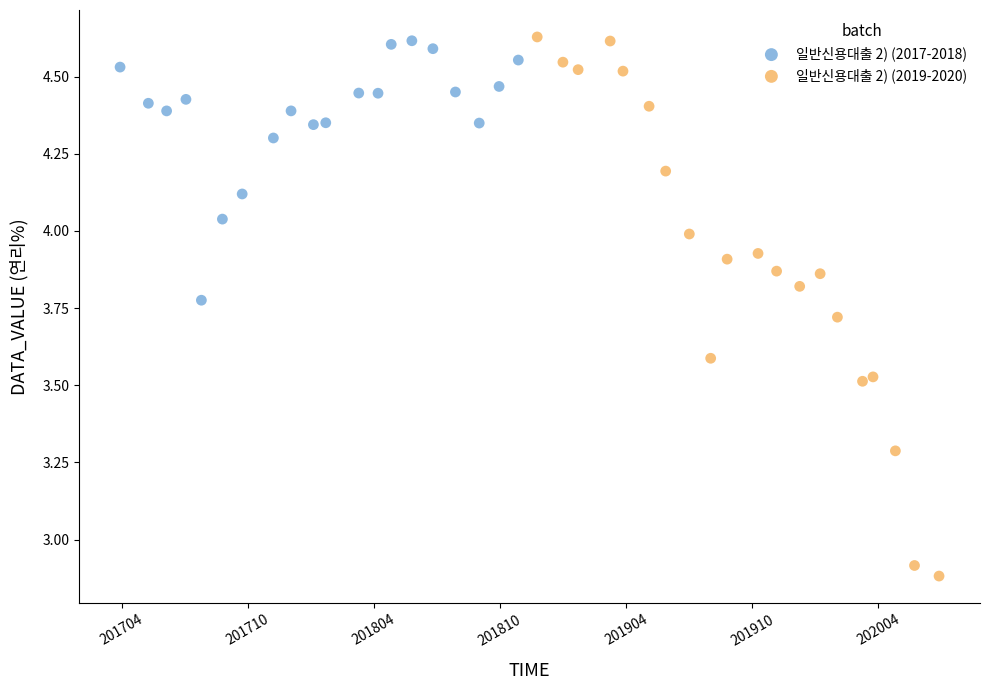

Which series has the largest Y range (max minus min)?

일반신용대출 2) (2019-2020)